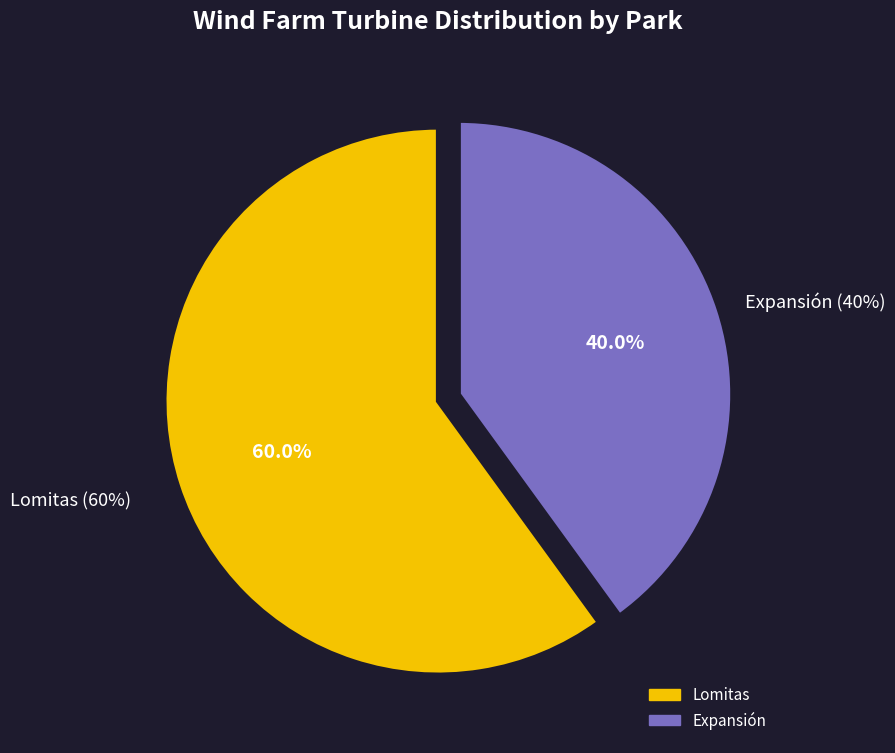

To the nearest percent, what percentage of the pie is Lomitas?

60%